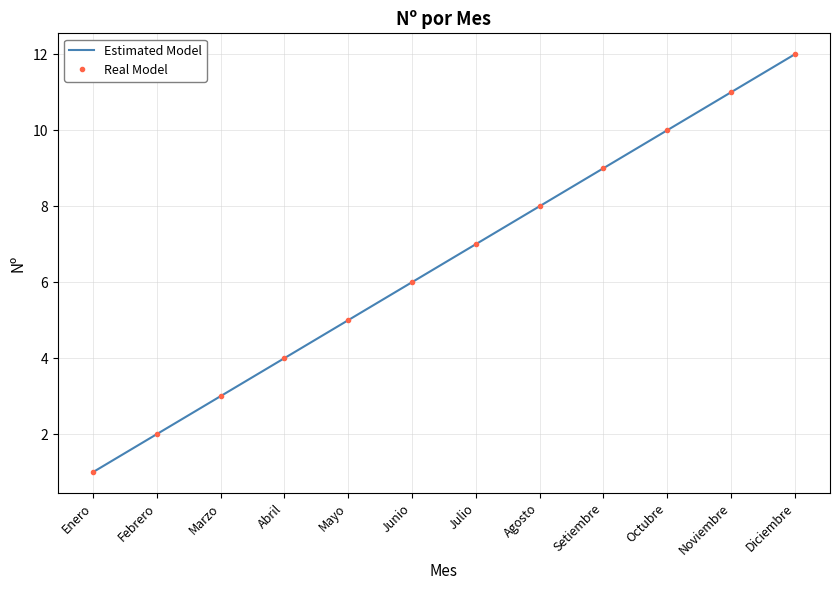

Reading left to right, list all the values displayed in this chart.

Estimated Model: 1	2	3	4	5	6	7	8	9	10	11	12
Real Model: 1	2	3	4	5	6	7	8	9	10	11	12